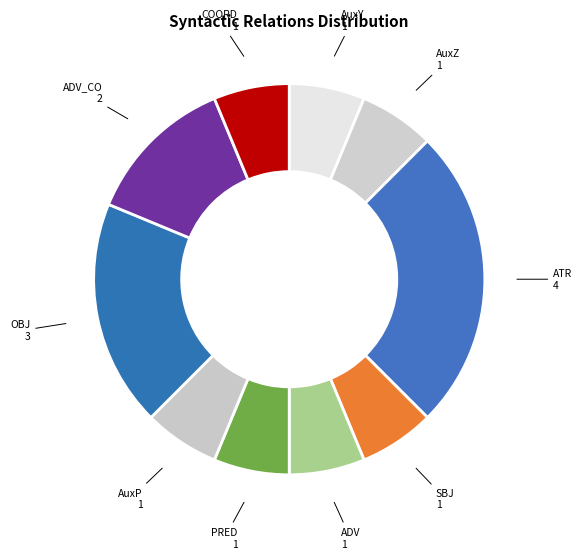

Does ADV account for over 50% of the chart?

No